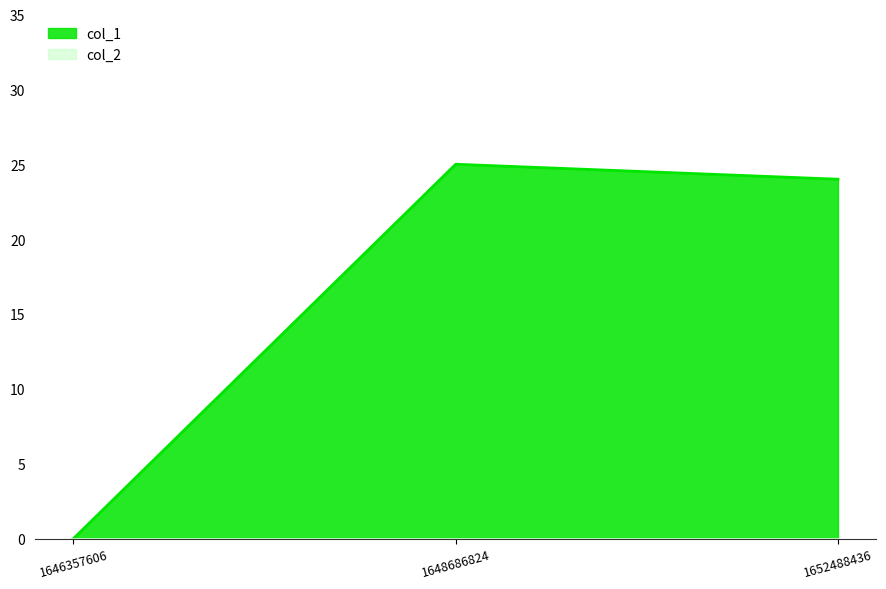

What is the greatest value displayed?

25